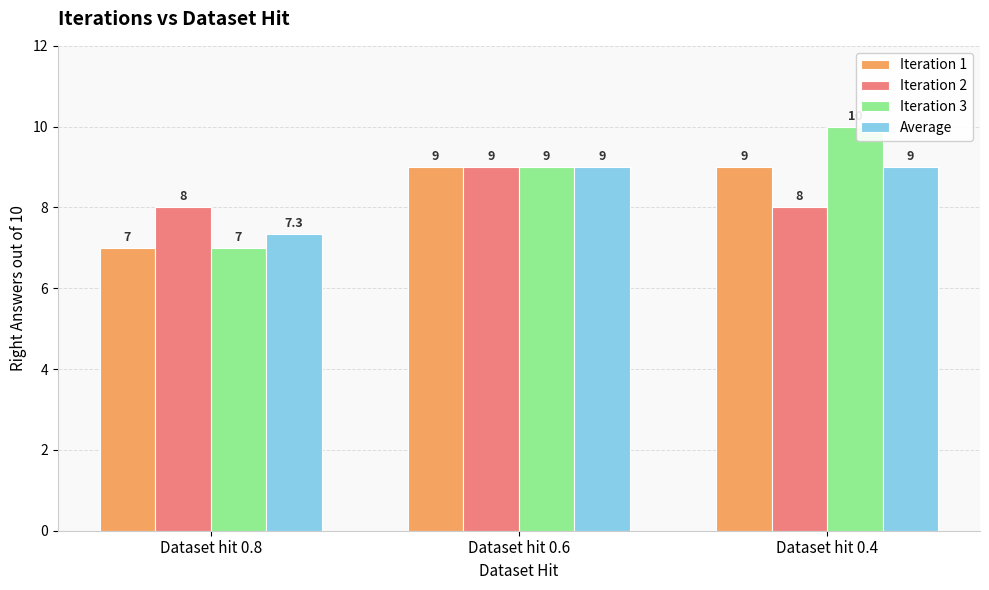

What is the value of the Iteration 1 bar at the 2nd from the left?

9.0